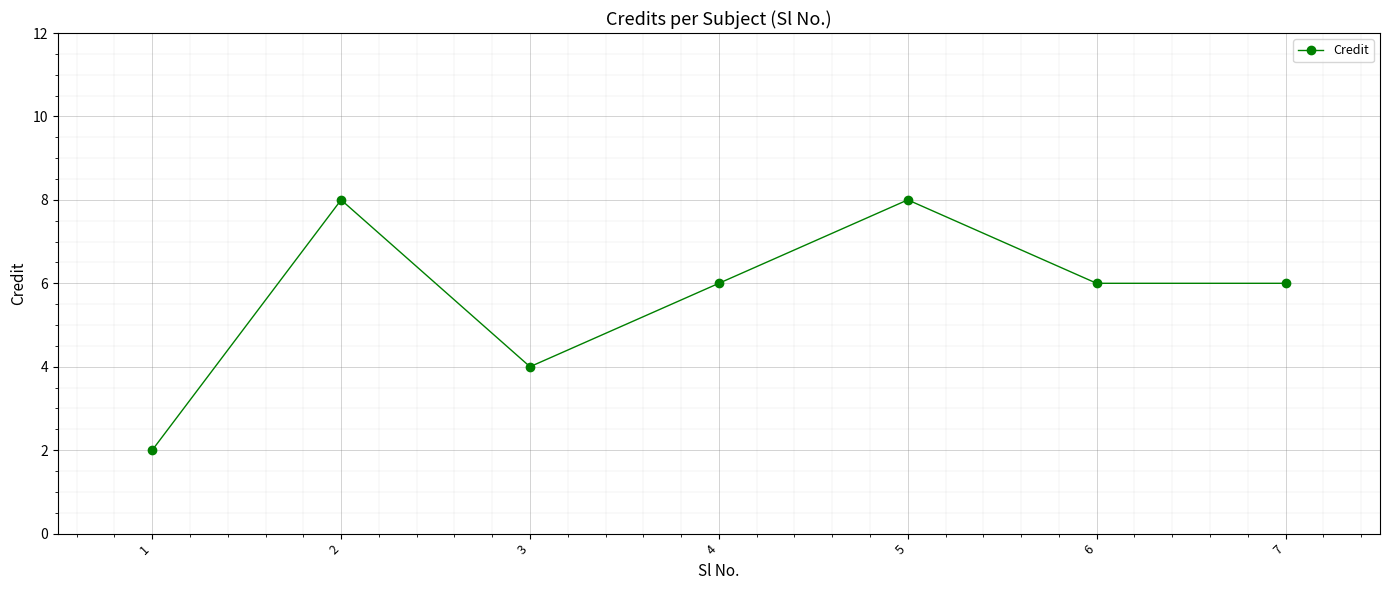

The chart shows a value of 1 at 3. True or false?

False